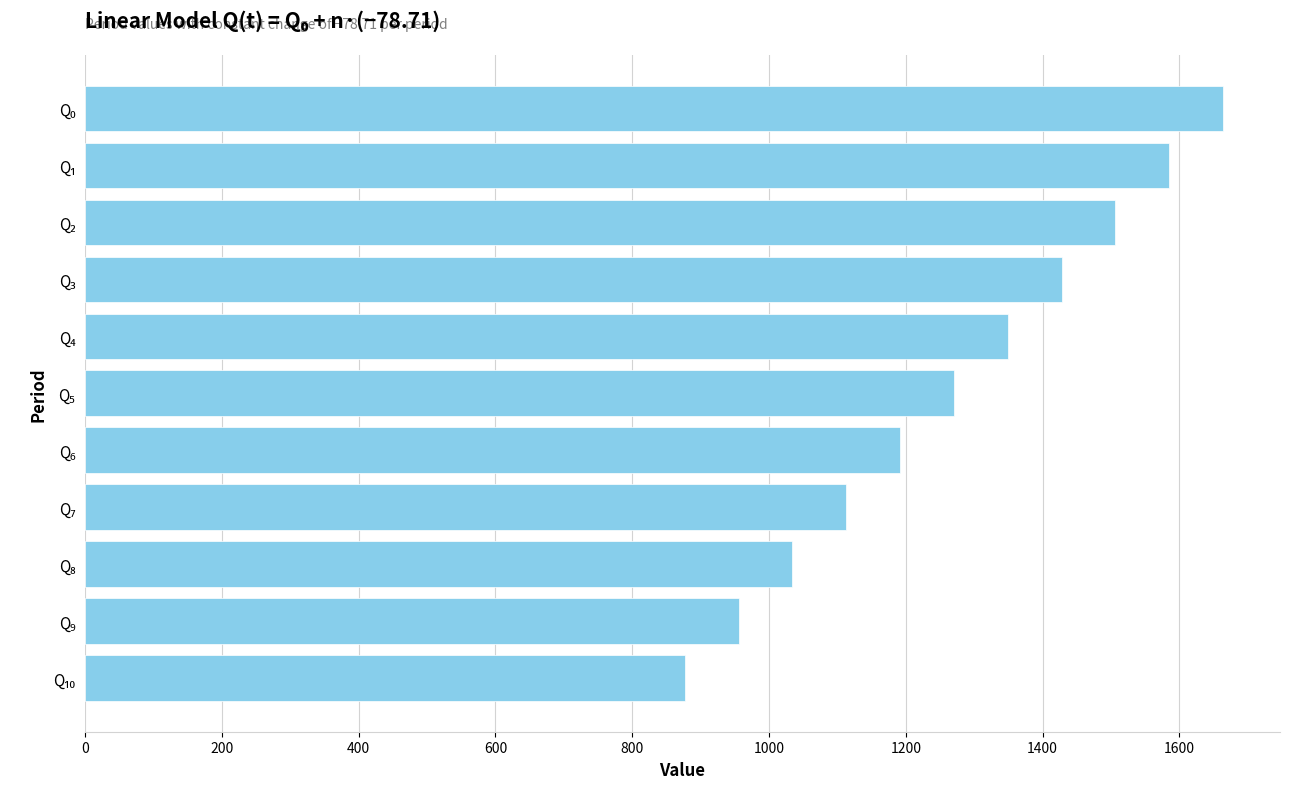

What is the value of the 11th bar from the top?

876.9